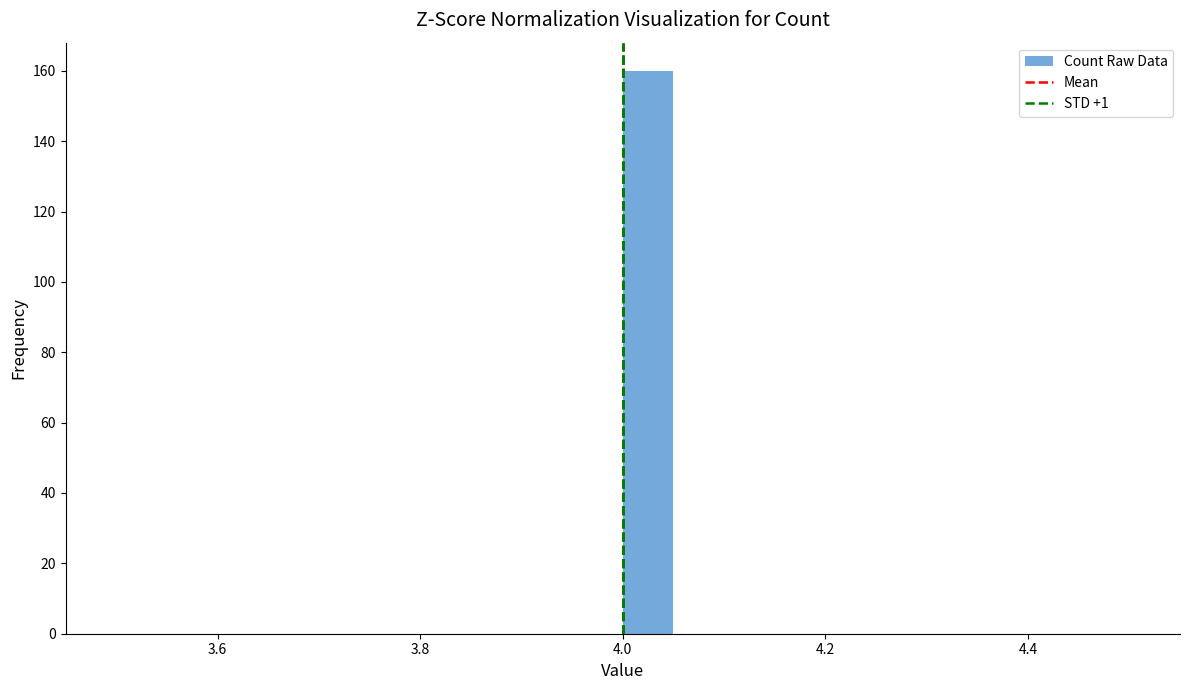

Around what value on the x-axis is the tallest bar? Give the approximate position of its centre, as read against the axis.

4.02